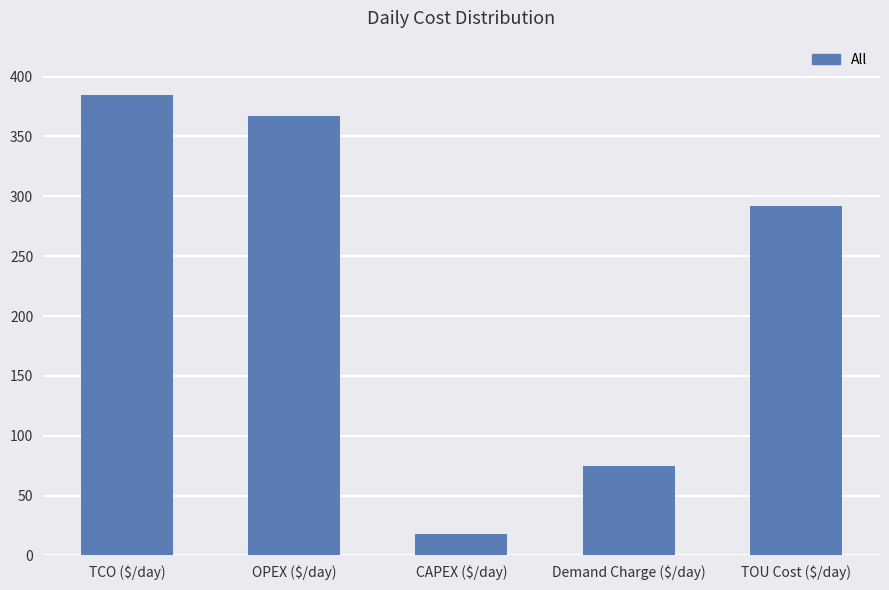

Reading left to right, what are all the values shown in this chart?

TCO ($/day)=384.9	OPEX ($/day)=366.9	CAPEX ($/day)=18.0	Demand Charge ($/day)=75.1	TOU Cost ($/day)=291.8